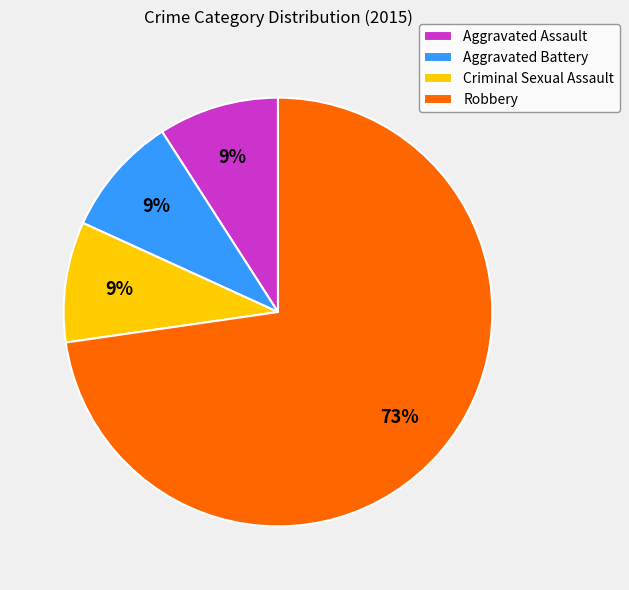

Which slice represents more than half of the pie?

Robbery